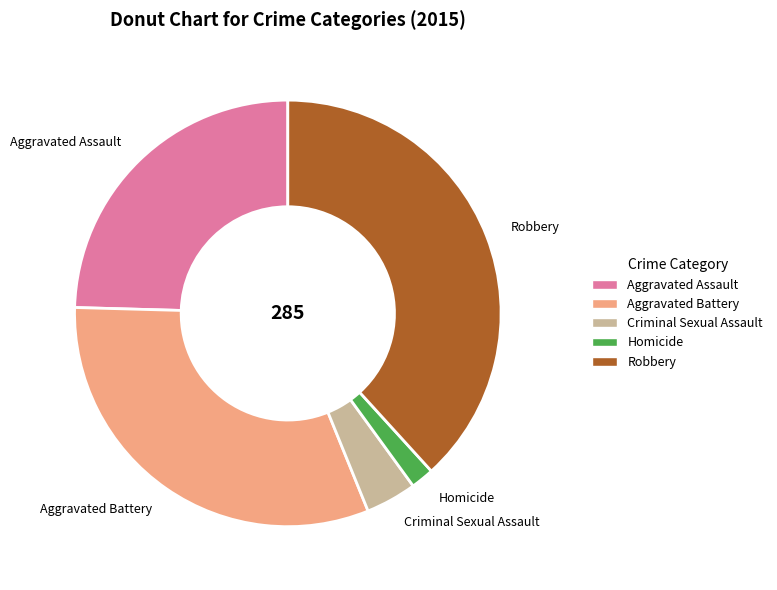

Combined, do Homicide and Criminal Sexual Assault account for over 50%?

No